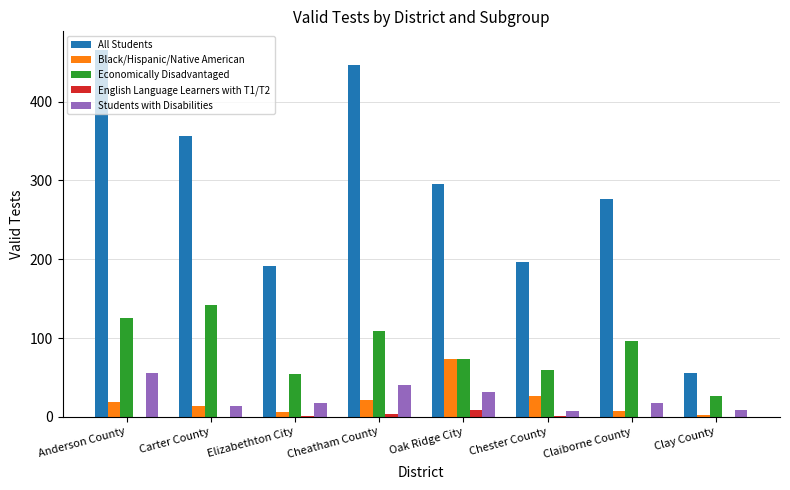

Count the number of categories in the chart.

8